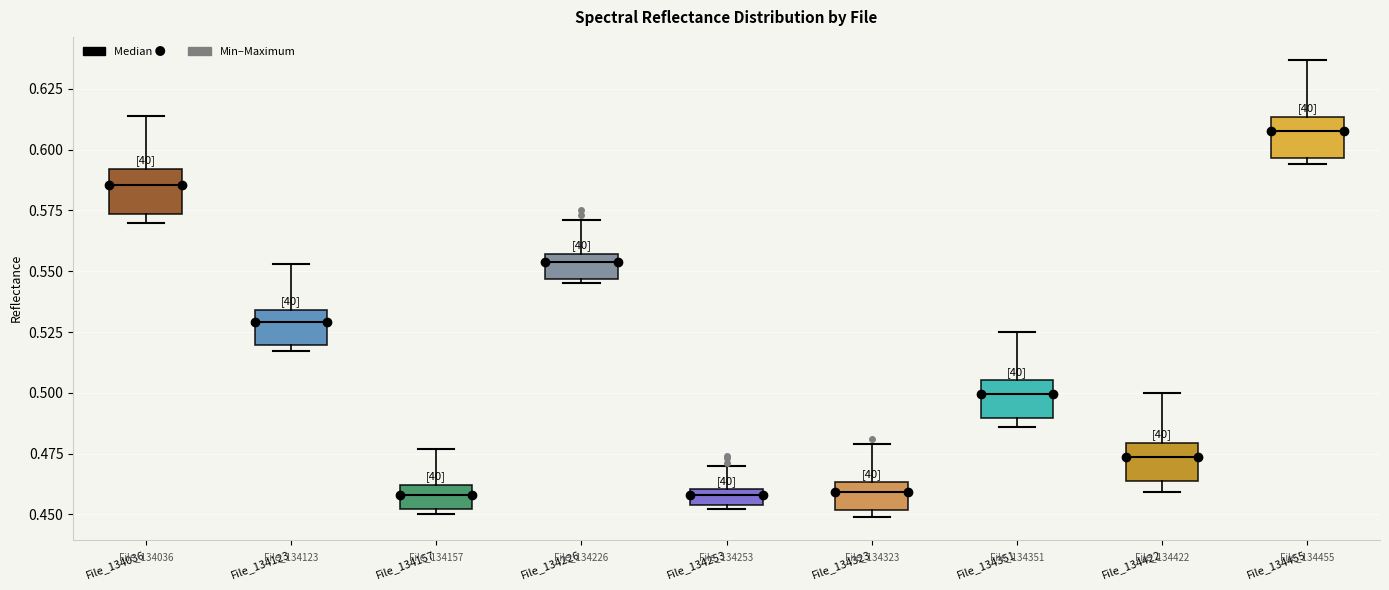

Where is the lower edge of the box for File_134253 on the y-axis? The values are not printed on the chart, so give them approximately, as read against the axis.

0.455